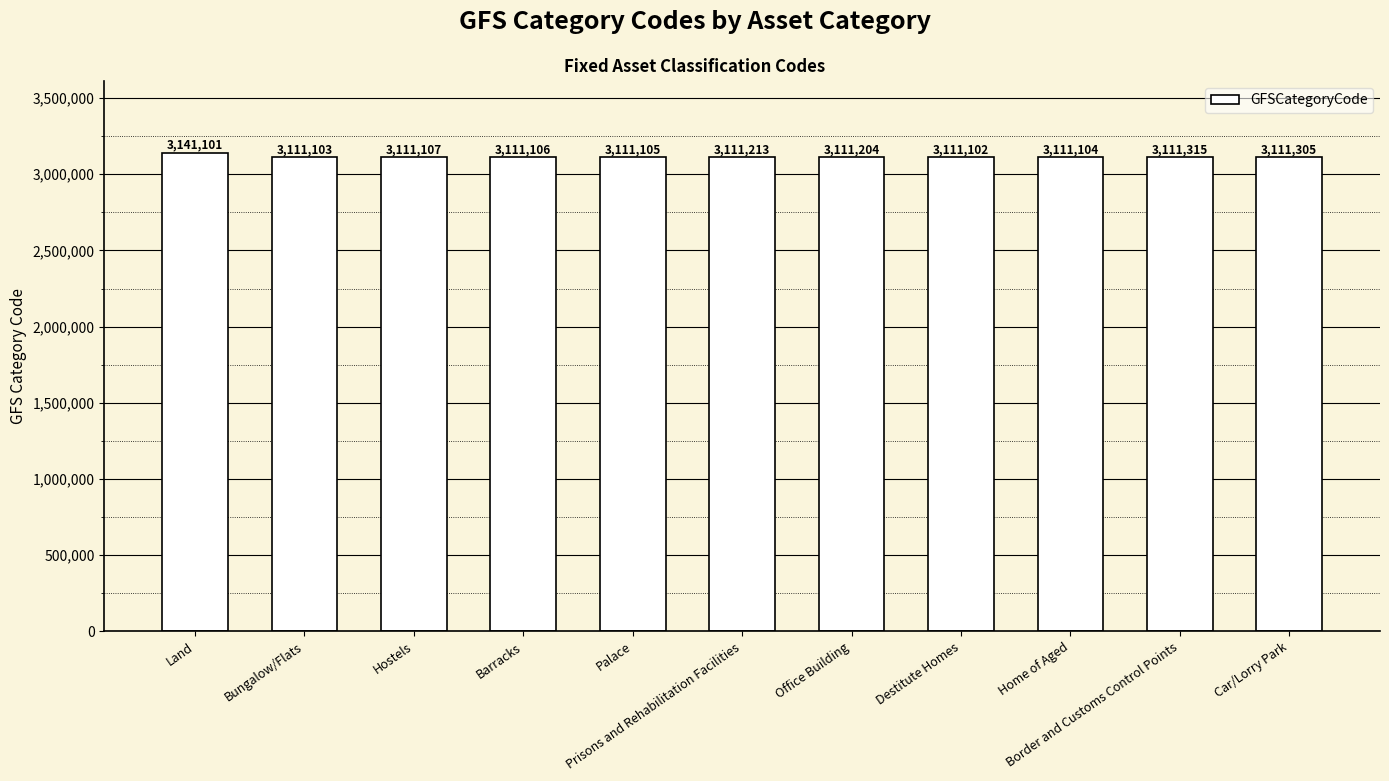

What is the difference between the values at Hostels and Border and Customs Control Points?

208